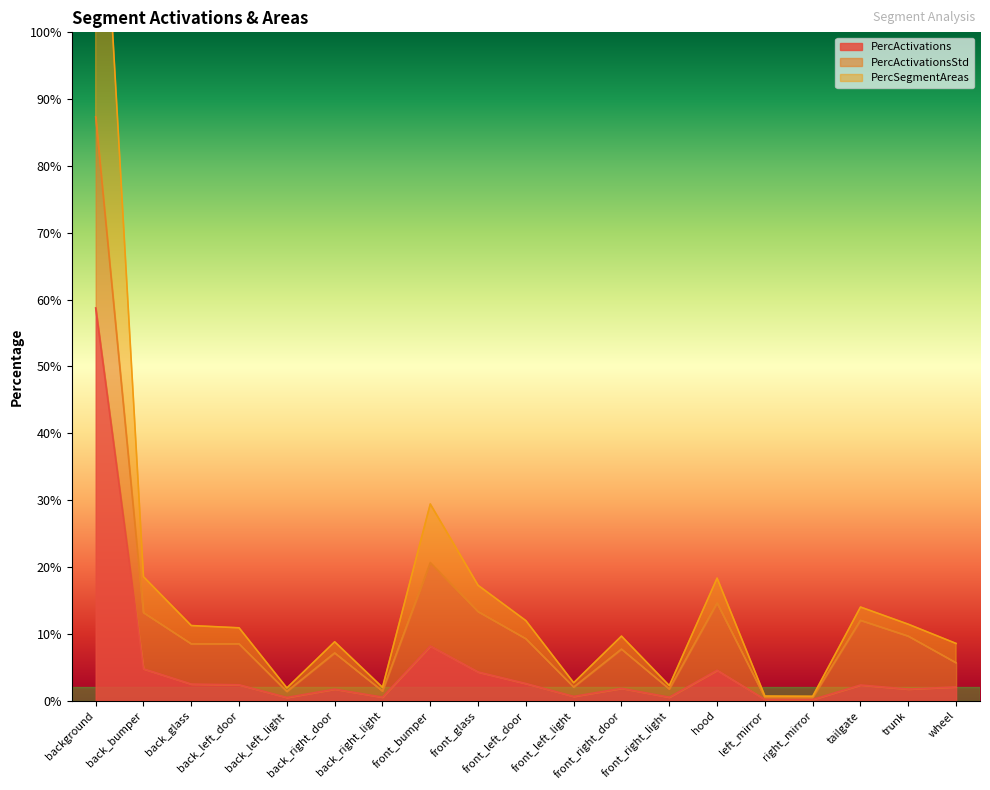

True or false: PercSegmentAreas has a value of 0.2 at hood.

True